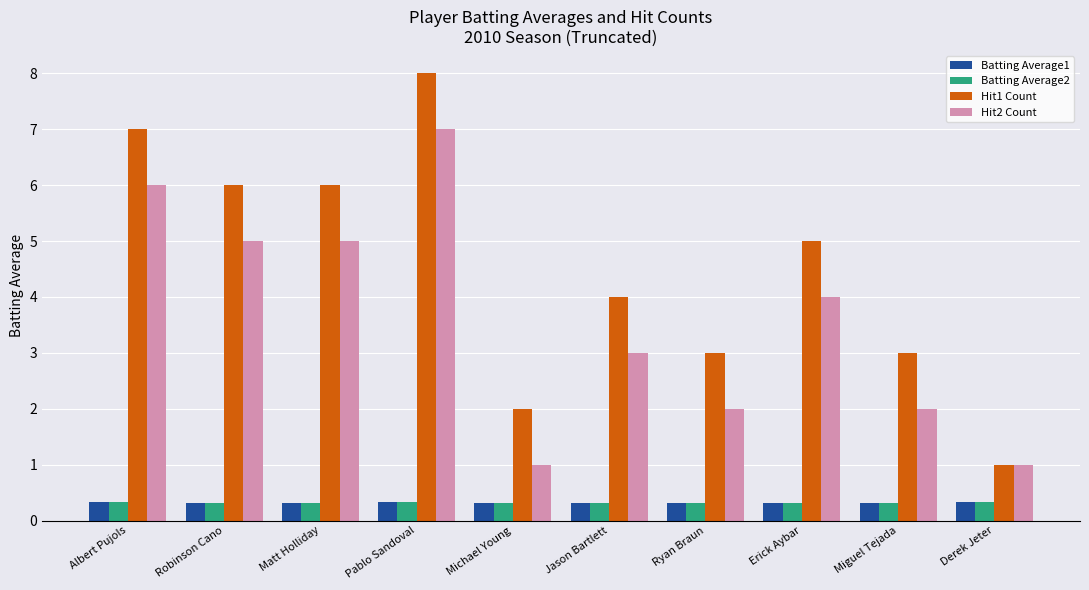

At which label is Hit2 Count closest to 4?

Erick Aybar